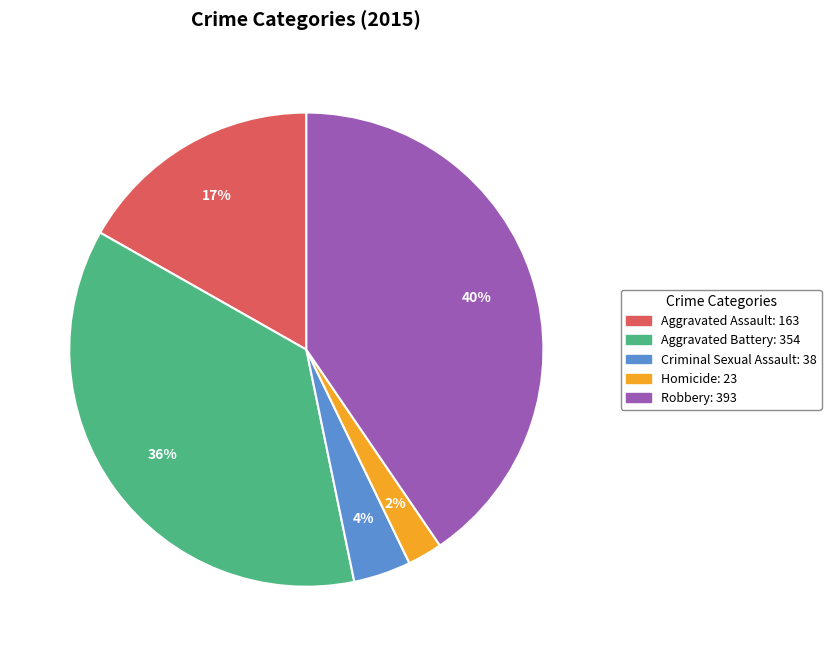

Which category has the biggest portion of the pie?

Robbery